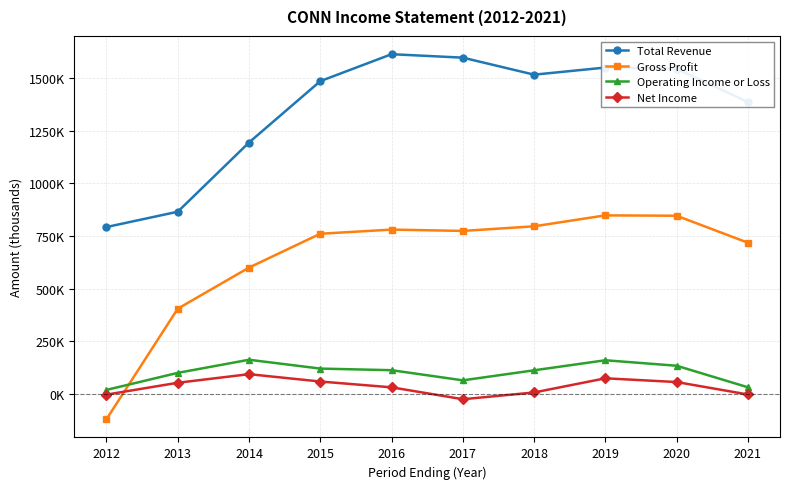

Reading right to left, extract all data points from this chart.

Total Revenue: 2021=1386000	2020=1543700	2019=1549800	2018=1516000	2017=1596800	2016=1613200	2015=1485200	2014=1193800	2013=865000	2012=792300
Gross Profit: 2021=717700	2020=845900	2019=847700	2018=795700	2017=773800	2016=780100	2015=760400	2014=599700	2013=404400	2012=-120500
Operating Income or Loss: 2021=31100	2020=133400	2019=159500	2018=111800	2017=64100	2016=112300	2015=119900	2014=161900	2013=99600	2012=18600
Net Income: 2021=-3100	2020=56000	2019=73800	2018=6500	2017=-25600	2016=30900	2015=58500	2014=93400	2013=52600	2012=-3700